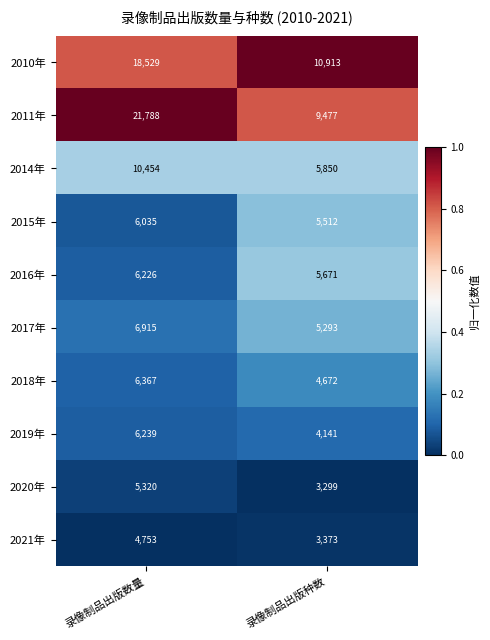

Is it true that 2016年 equals 3775 at 录像制品出版数量?

False